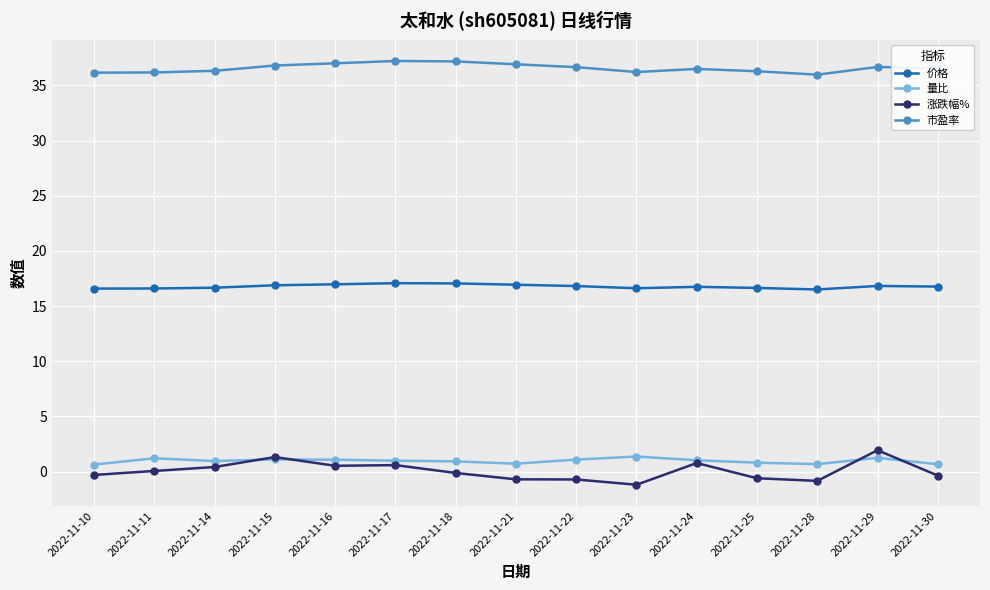

What is the difference between the second highest and minimum values in the 涨跌幅% series?

2.5